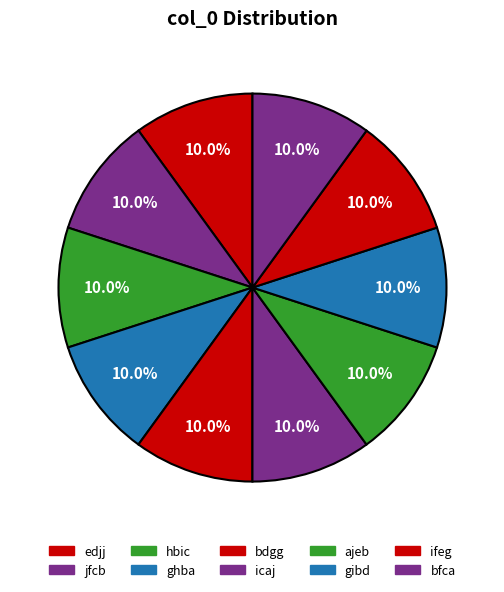

Count the number of slices in the pie.

10